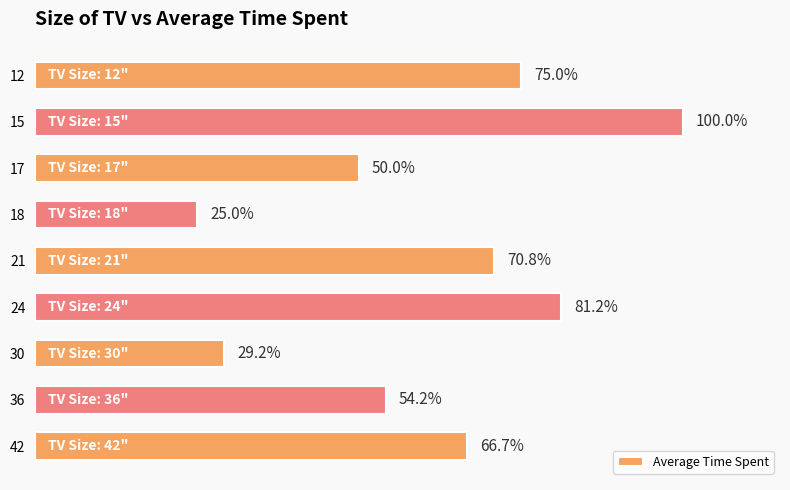

Does the chart contain any negative values?

No